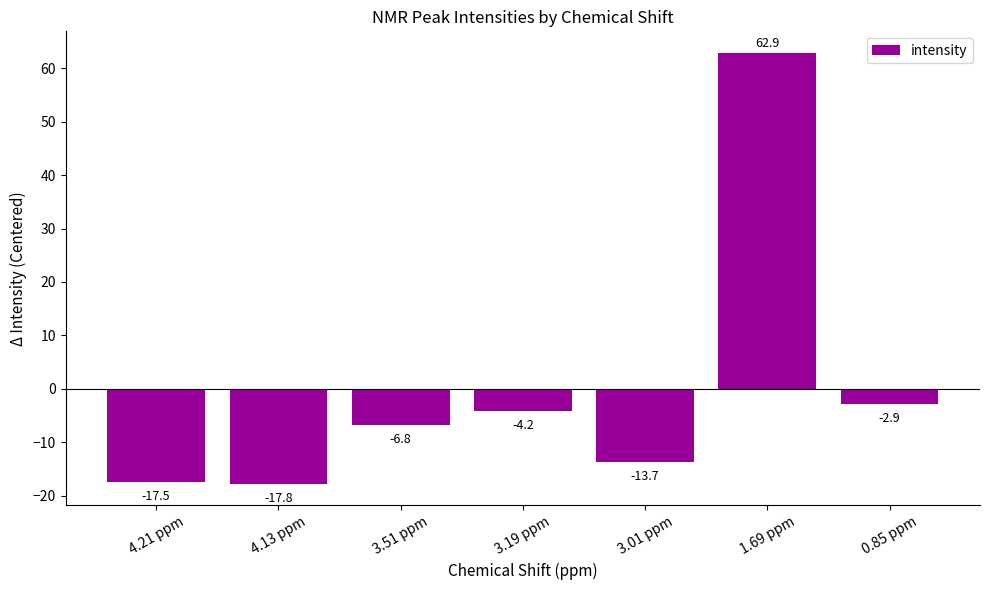

Is it true that the value at 3.51 ppm is -6.8?

True